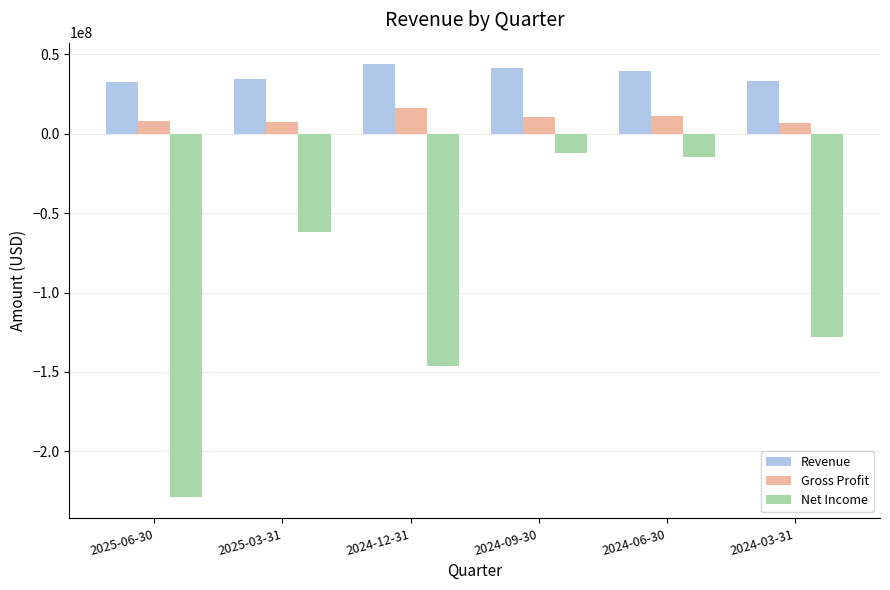

Does the chart contain stacked bars?

No